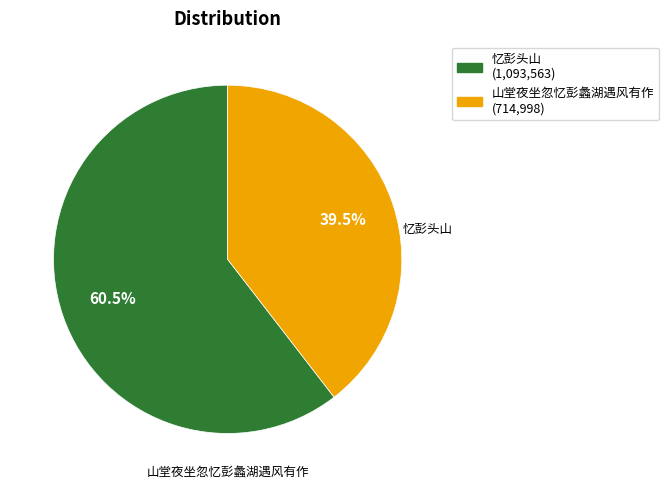

Does any single category account for the majority?

Yes